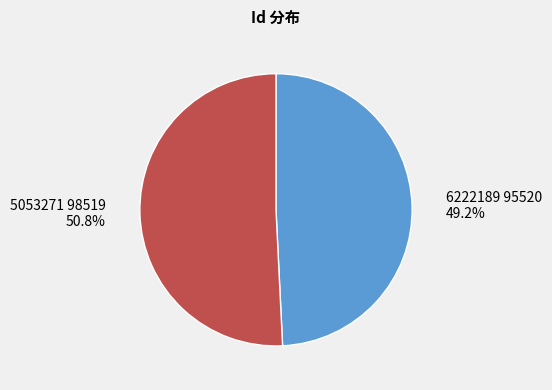

Between 5053271 and 6222189, which is larger?

5053271